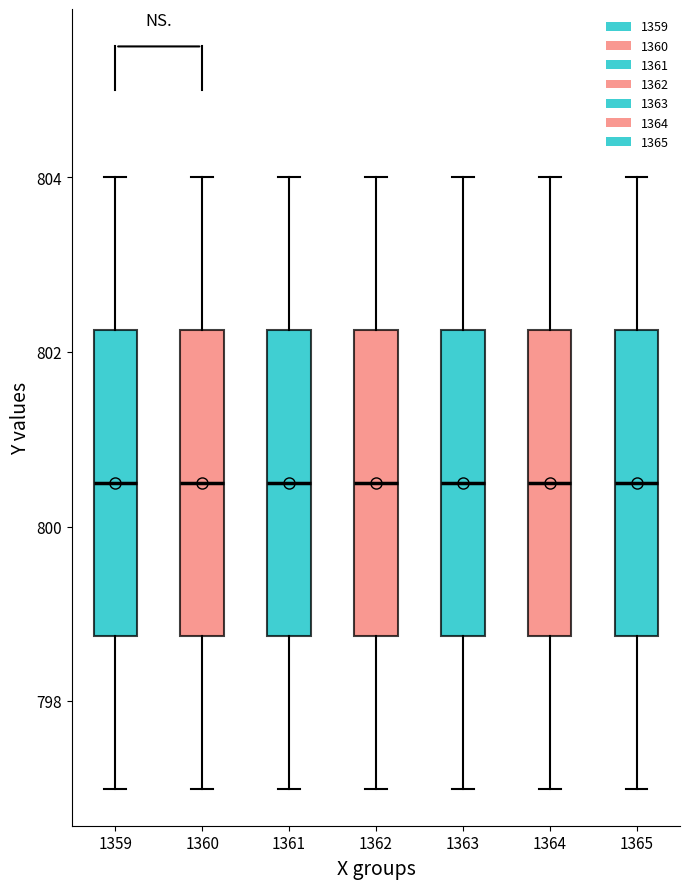

Reading left to right, read every box against the y-axis: the position of its median line, the range the box covers, and the ends of its whiskers. The values are not printed on the chart, so give them approximately, as read against the axis.

1359: median 800.6, box 798.8 to 802.2, whiskers 797.0 to 804.0
1360: median 800.6, box 798.8 to 802.2, whiskers 797.0 to 804.0
1361: median 800.6, box 798.8 to 802.2, whiskers 797.0 to 804.0
1362: median 800.6, box 798.8 to 802.2, whiskers 797.0 to 804.0
1363: median 800.6, box 798.8 to 802.2, whiskers 797.0 to 804.0
1364: median 800.6, box 798.8 to 802.2, whiskers 797.0 to 804.0
1365: median 800.6, box 798.8 to 802.2, whiskers 797.0 to 804.0